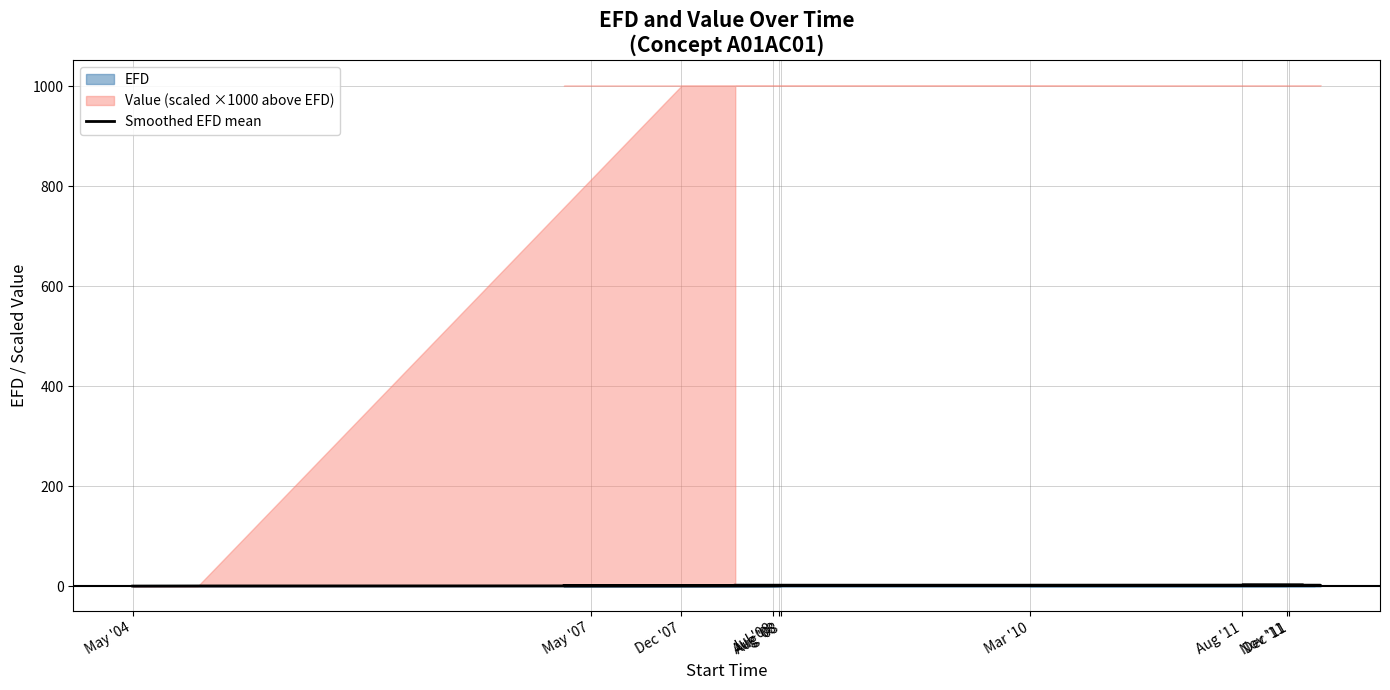

Reading left to right, extract all data points from this chart.

0.2	0.4	0.6	0.8	1.0	1.0	1.0	1.0	1.0	1.0	1.0	1.0	1.2	1.4	1.6	1.8	2.0	2.0	2.0	2.0